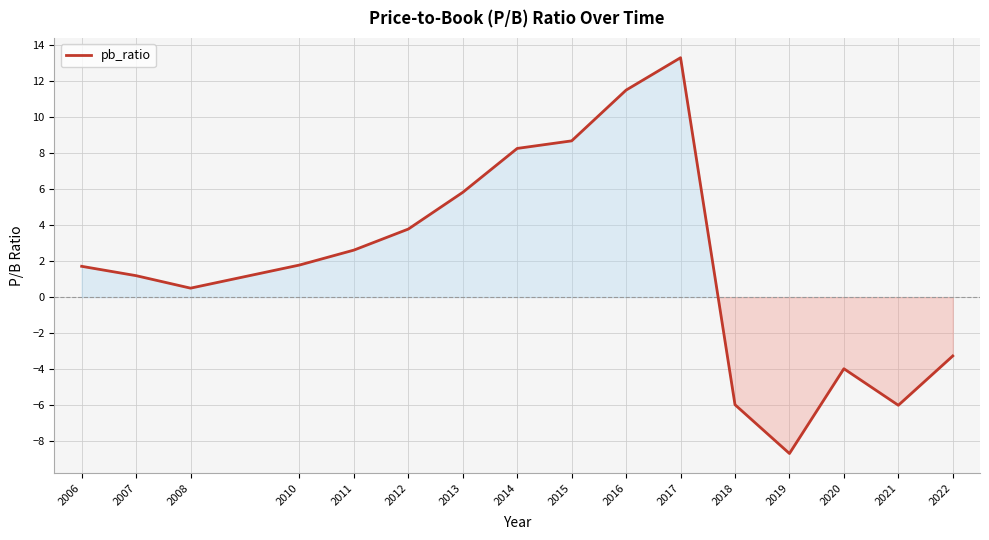

What is the difference between the values at 2012 and 2011?

1.2